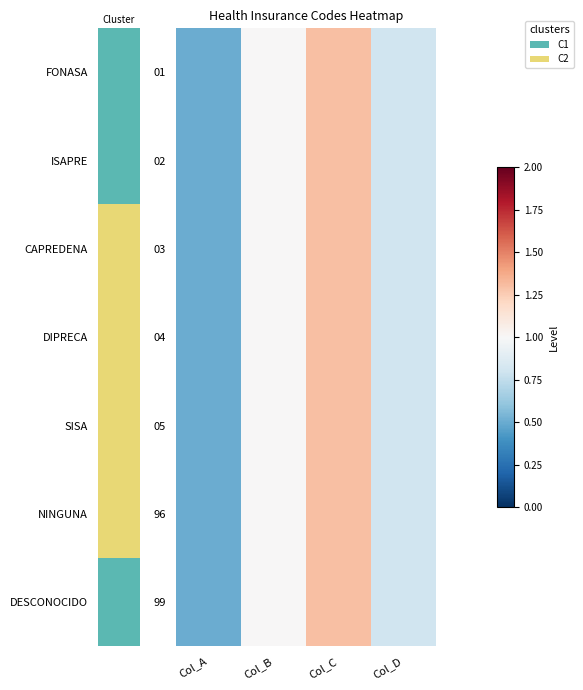

Reading right to left, what are all the values shown in this chart?

01: Col_D=0.8	Col_C=1.3	Col_B=1.0	Col_A=0.5
02: Col_D=0.8	Col_C=1.3	Col_B=1.0	Col_A=0.5
03: Col_D=0.8	Col_C=1.3	Col_B=1.0	Col_A=0.5
04: Col_D=0.8	Col_C=1.3	Col_B=1.0	Col_A=0.5
05: Col_D=0.8	Col_C=1.3	Col_B=1.0	Col_A=0.5
96: Col_D=0.8	Col_C=1.3	Col_B=1.0	Col_A=0.5
99: Col_D=0.8	Col_C=1.3	Col_B=1.0	Col_A=0.5